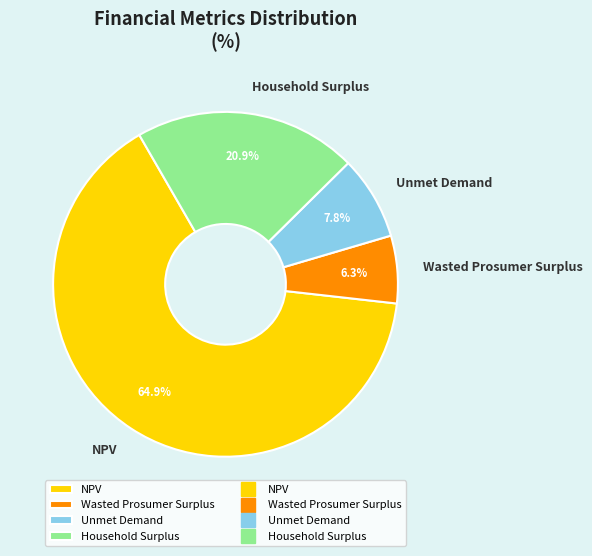

Combined, do Unmet Demand and Household Surplus account for over 50%?

No